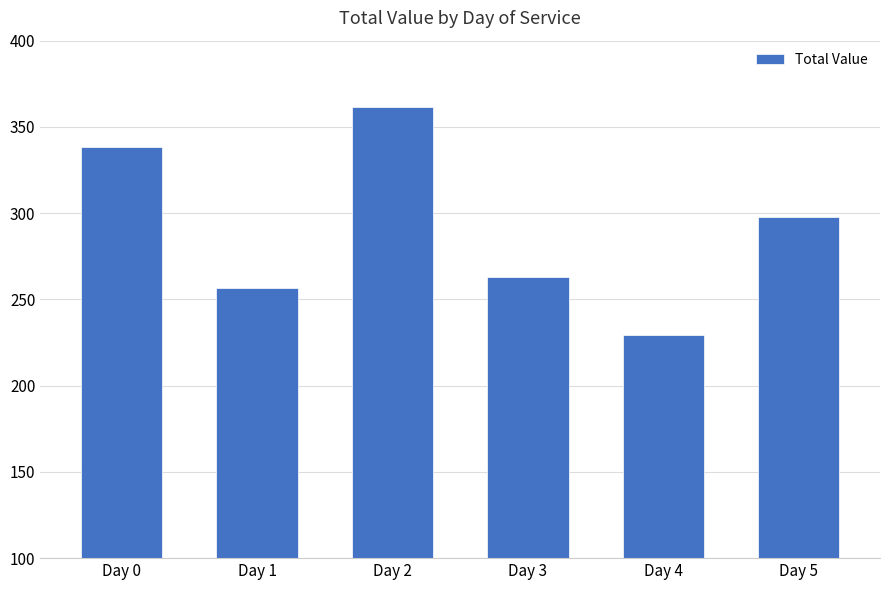

What is the difference between the maximum and minimum values?

132.2